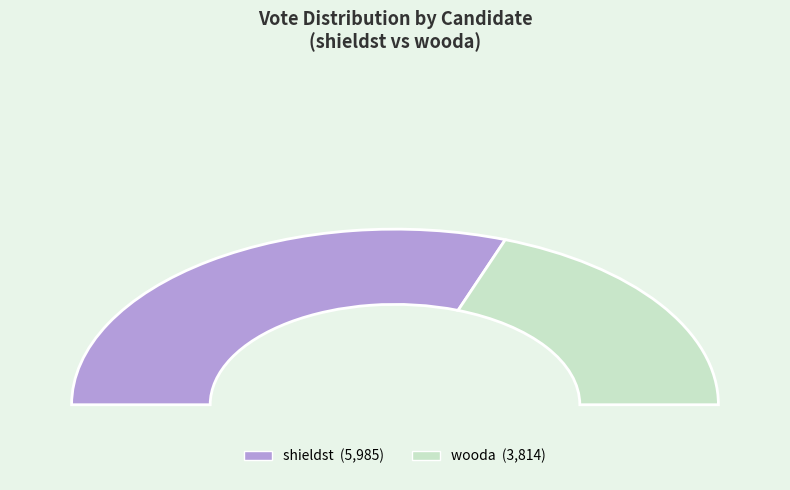

Is it true that shieldst is 61% of the pie?

True